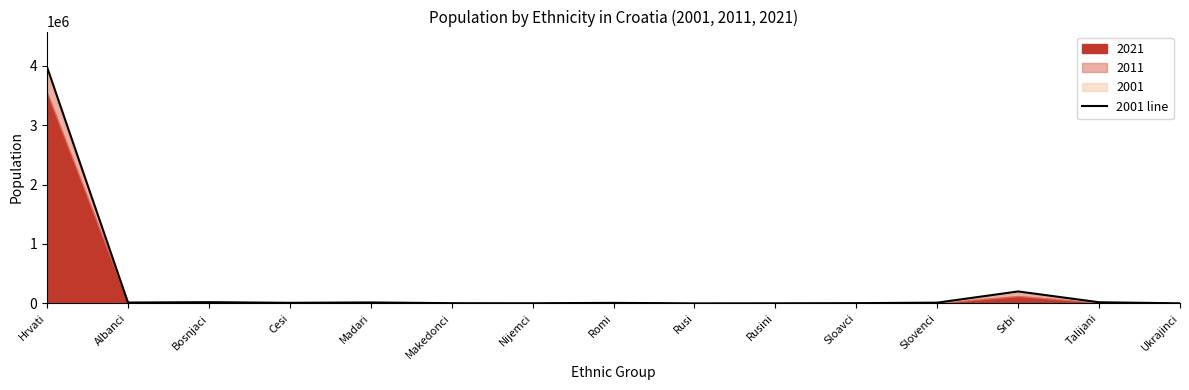

Does the chart have visible grid lines?

No